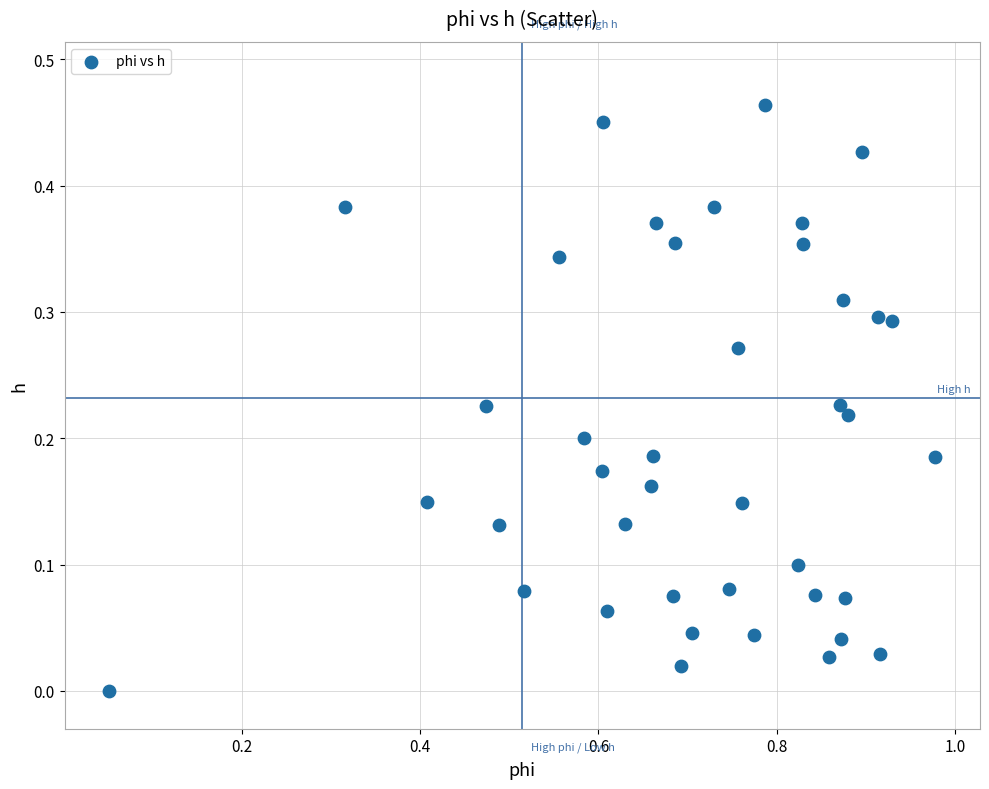

What is the range of X values (max minus min)?

0.9